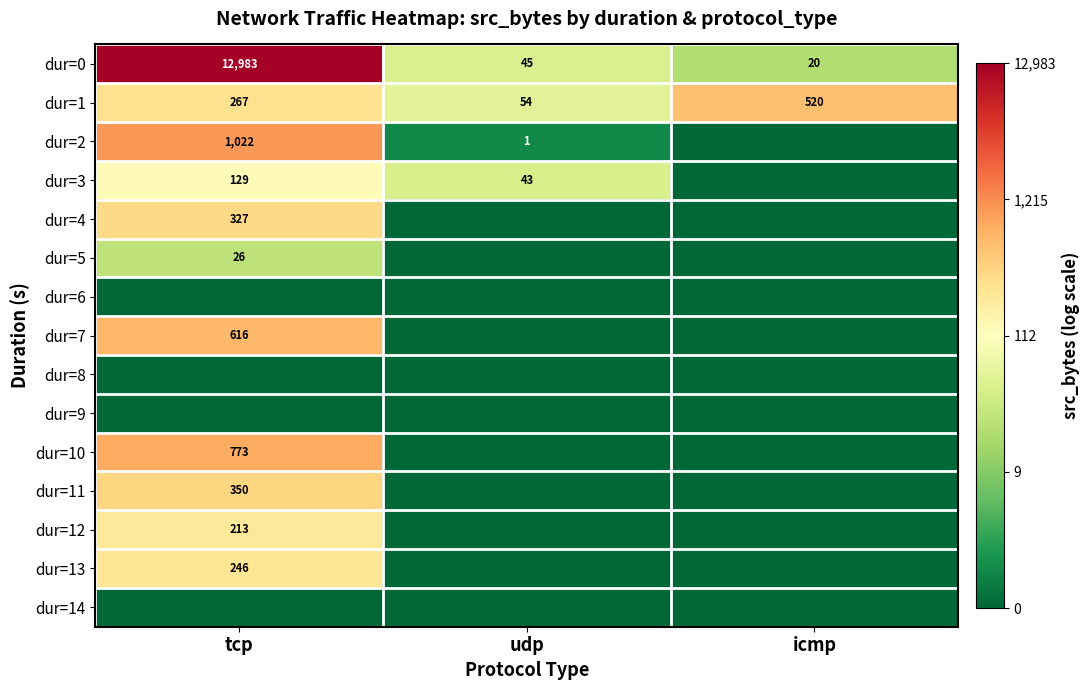

The value of dur=2 at udp is 0. True or false?

False